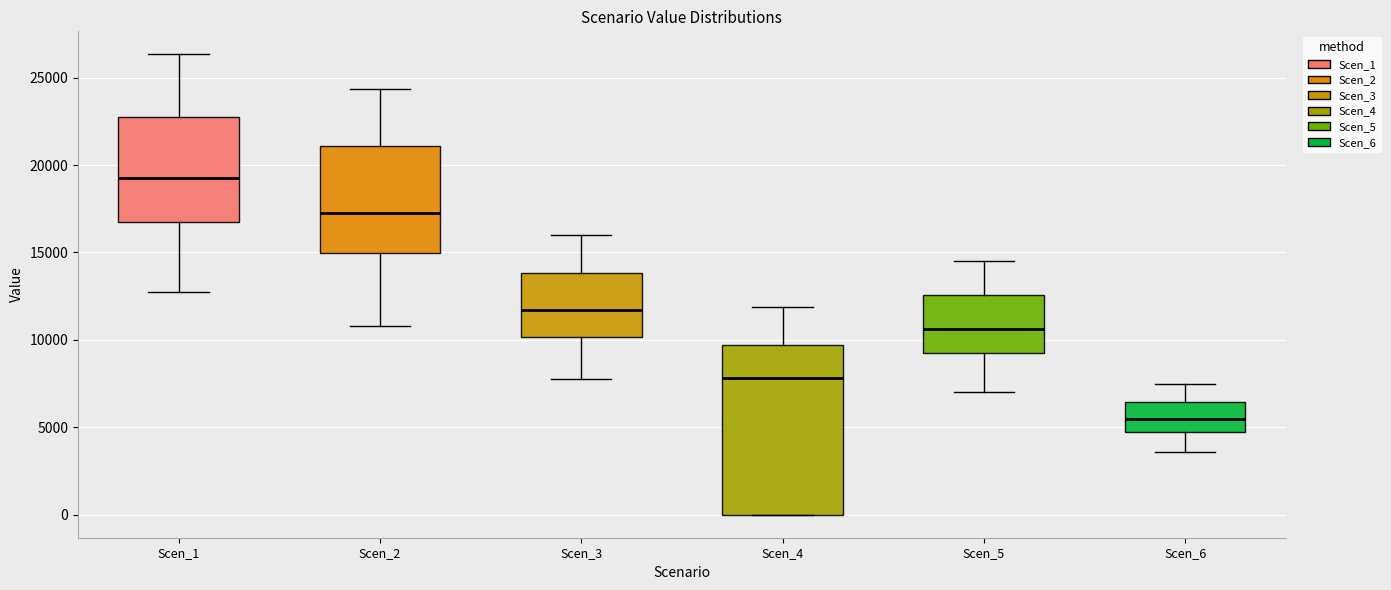

Reading left to right, transcribe this box plot: for each box, give where its median line is, the range the box spans, and where its two whiskers end, as read against the y-axis. The values are not printed on the chart, so give them approximately, as read against the axis.

Scen_1: median 19500, box 16500 to 23000, whiskers 12500 to 26500
Scen_2: median 17000, box 15000 to 21000, whiskers 11000 to 24500
Scen_3: median 11500, box 10000 to 14000, whiskers 8000 to 16000
Scen_4: median 8000, box 0 to 9500, whiskers 0 to 12000
Scen_5: median 10500, box 9000 to 12500, whiskers 7000 to 14500
Scen_6: median 5500, box 4500 to 6500, whiskers 3500 to 7500